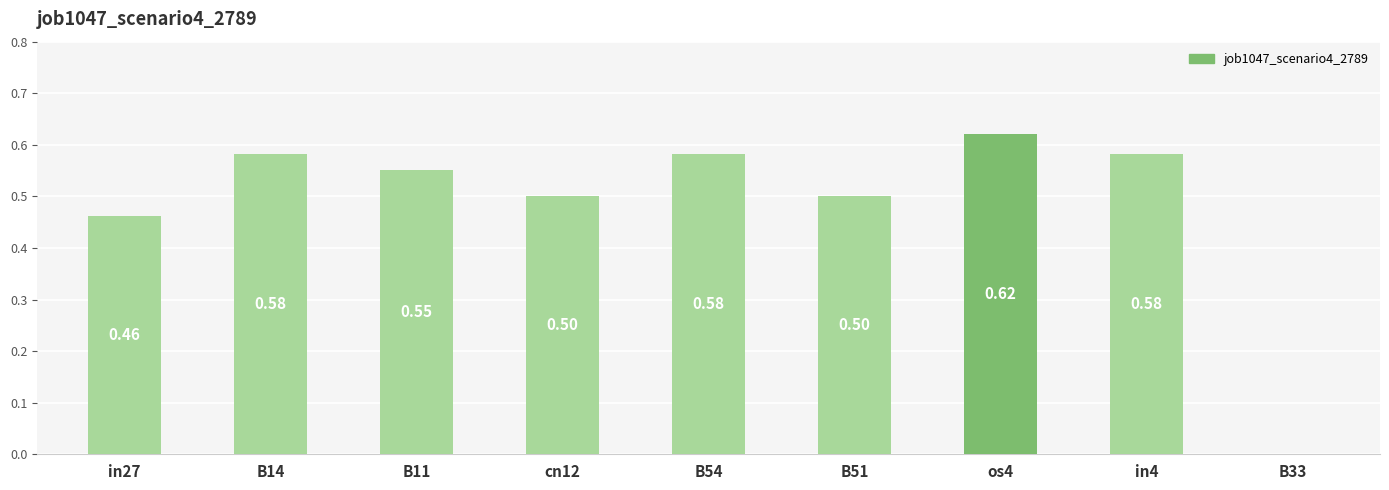

What is the sum of all values?

4.4